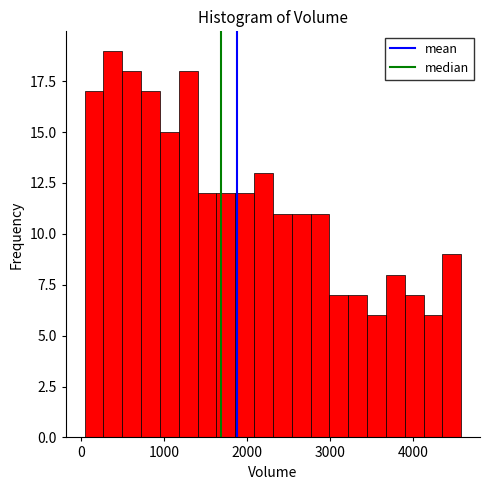

Read against the x-axis, roughly where is the centre of the tallest bar?

400